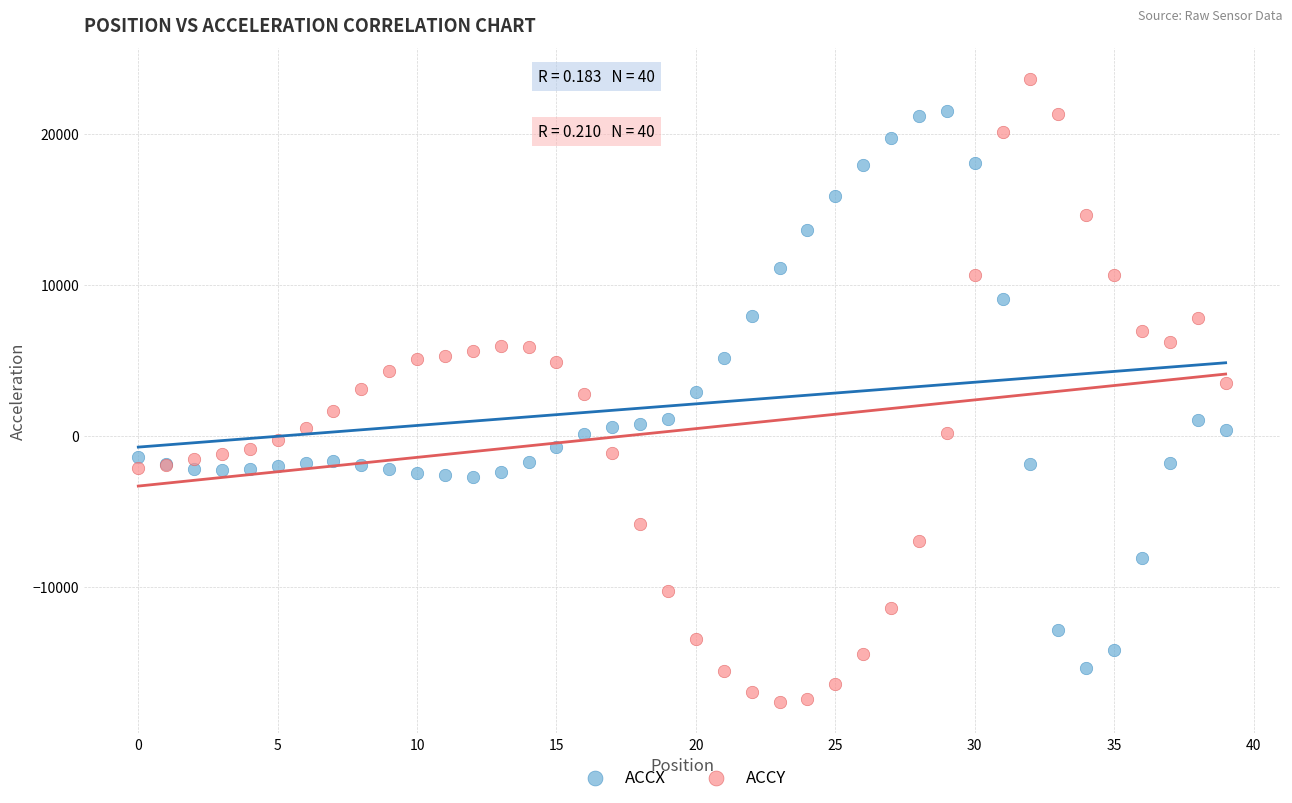

Which series has the largest Y range (max minus min)?

ACCY